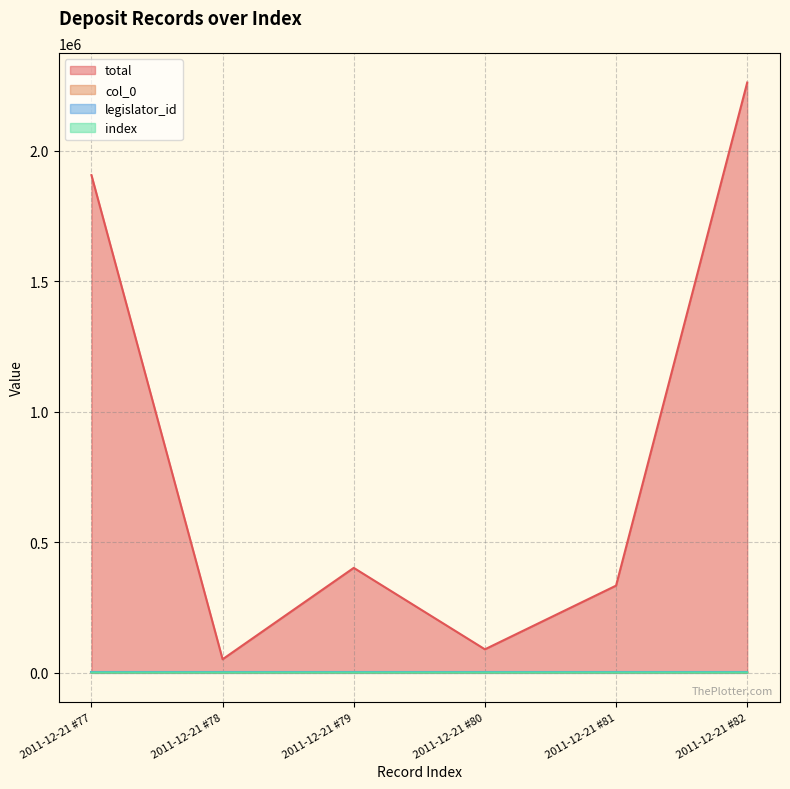

What is the minimum value for index?

77